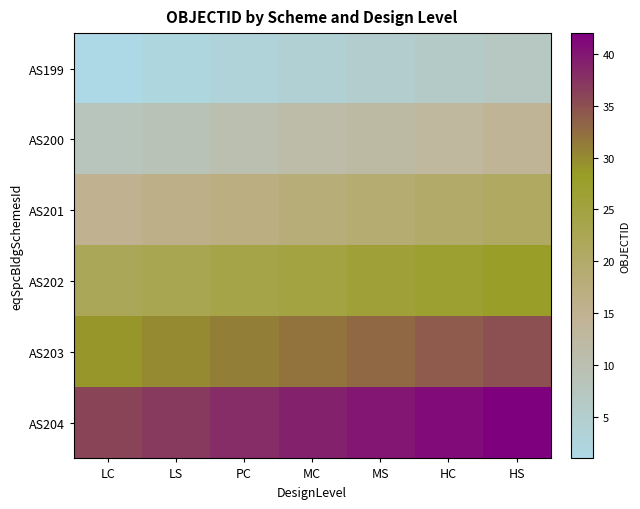

List the series in order of their overall mean, highest first.

AS204, AS203, AS202, AS201, AS200, AS199